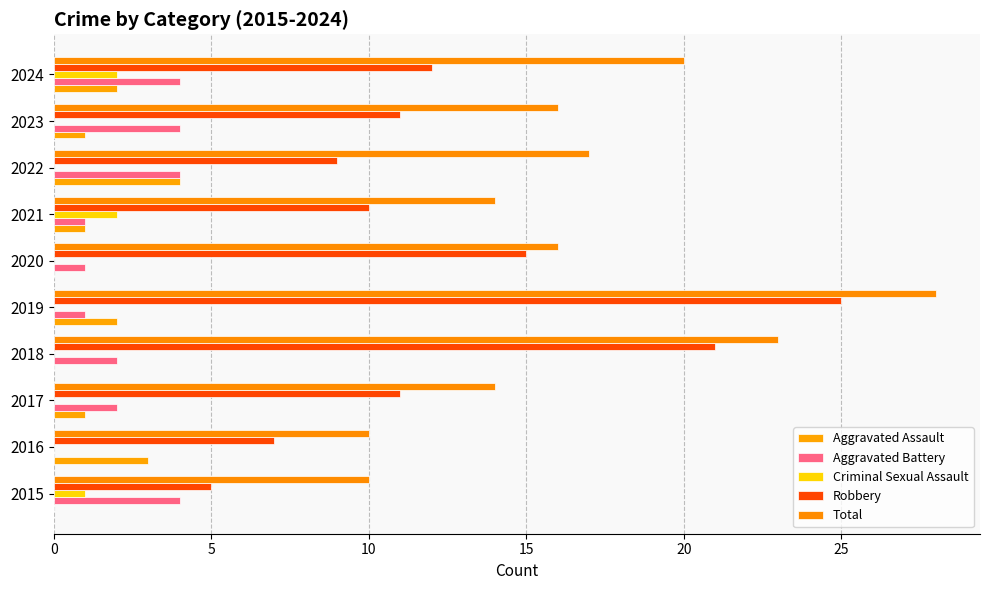

How many categories are shown in the chart?

10